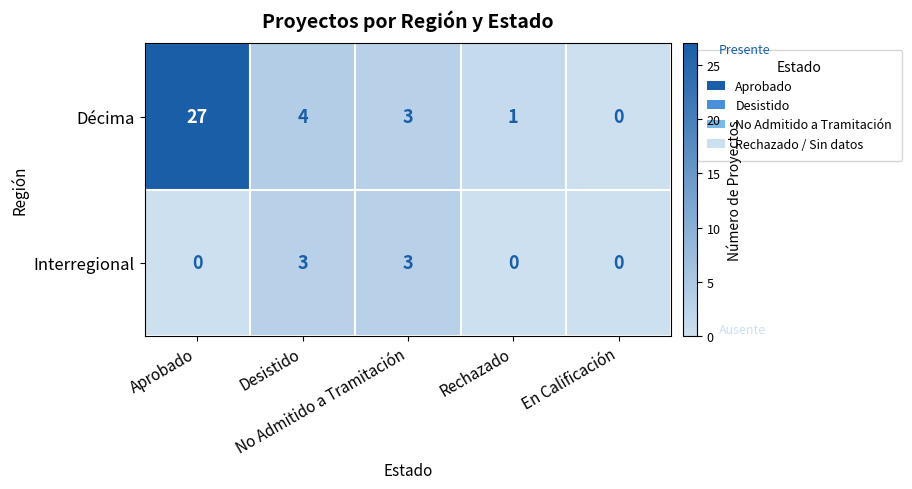

What is the difference between the maximum and minimum values in the Interregional series?

3